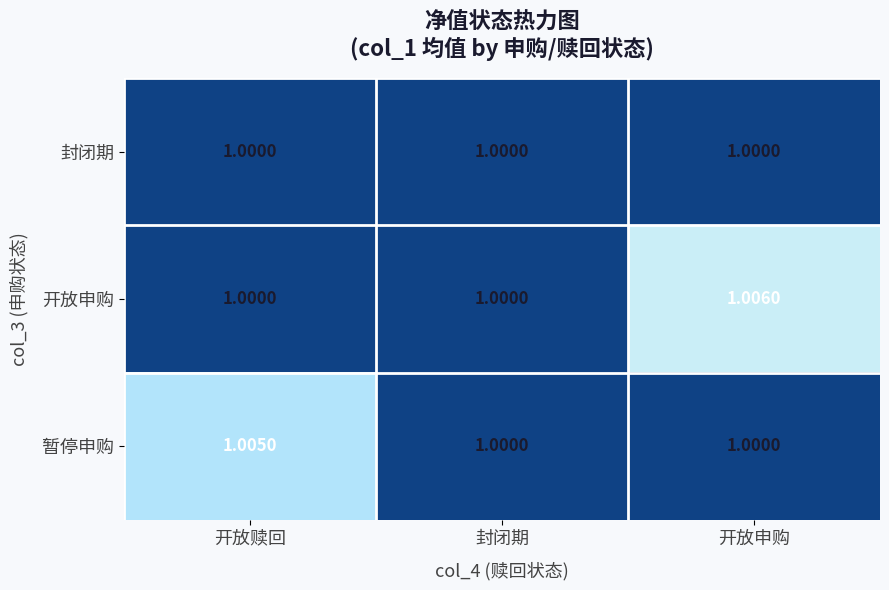

What is the total value across all series at 开放申购?

3.0